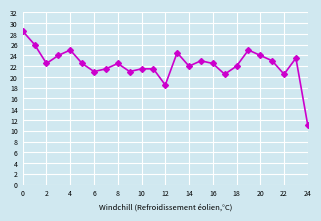

What is the difference between the second highest and minimum values?

15.0